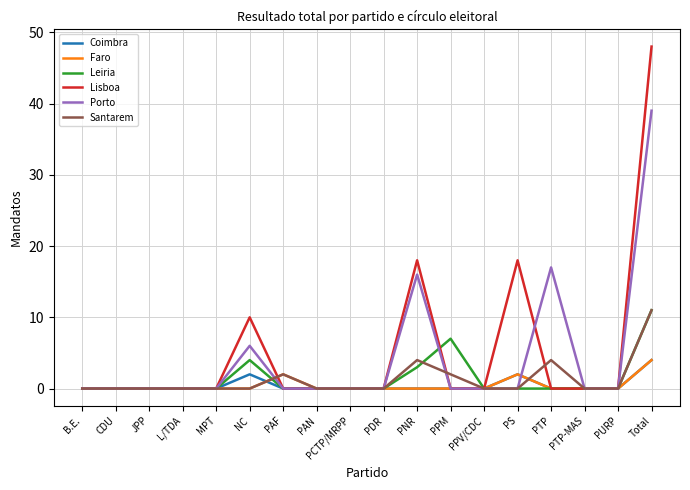

At which category does the chart reach its peak across all series?

Total